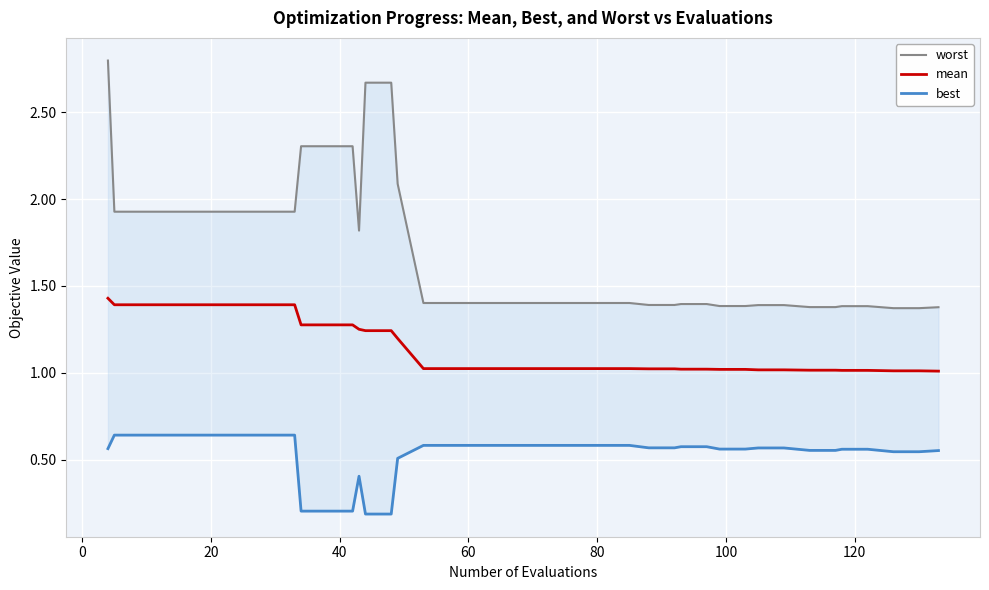

What are all the series names shown in the legend?

worst, mean, best